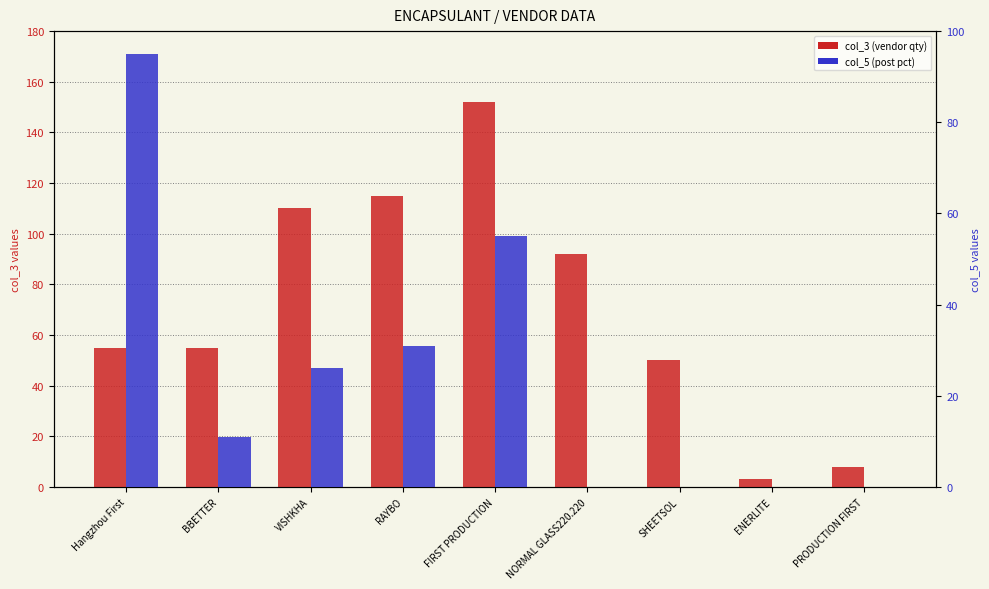

At which category is the sum across all series the highest?

FIRST PRODUCTION